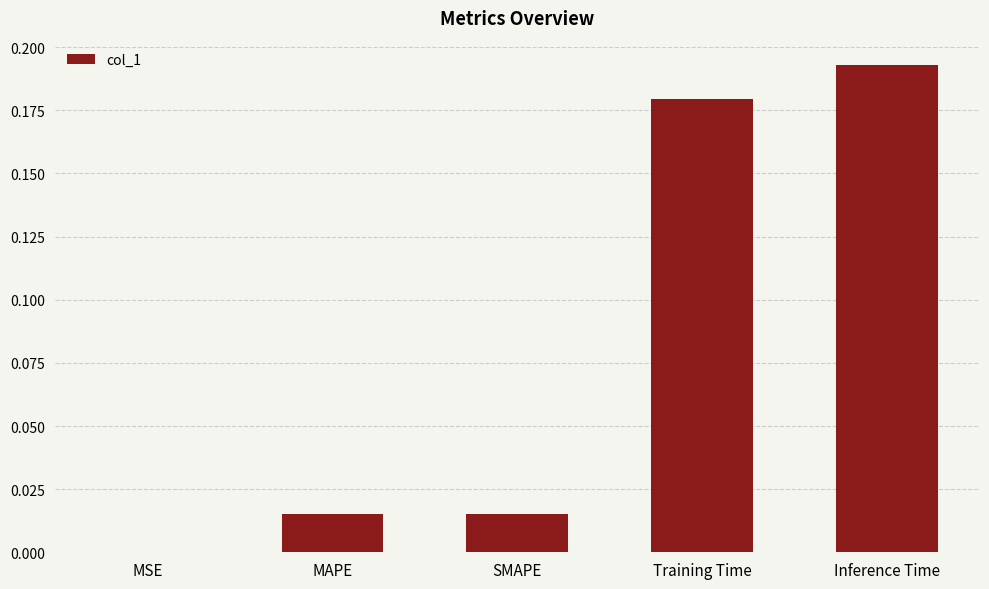

The chart shows a value of 0.0 at MSE. True or false?

True